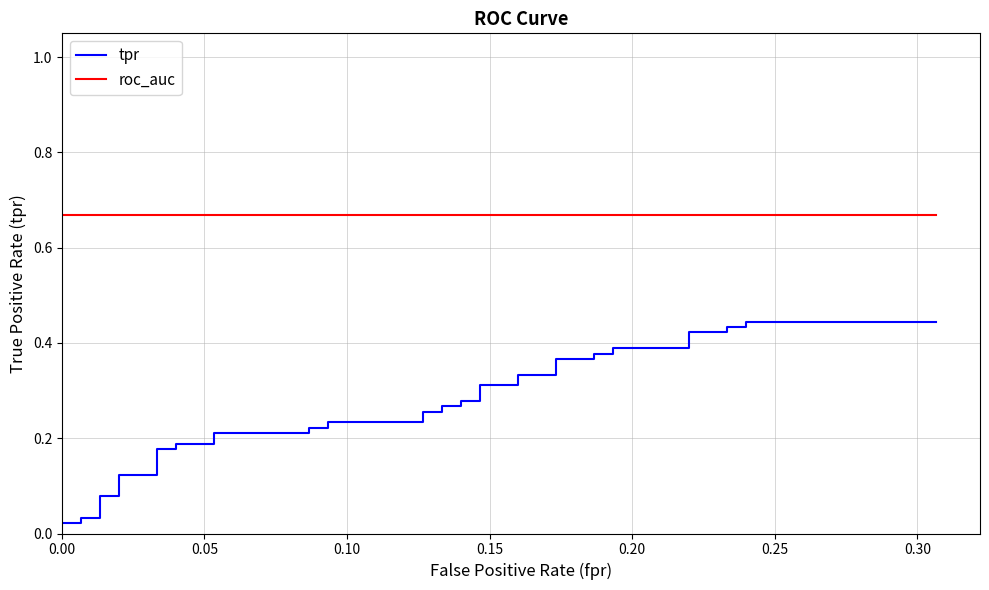

How many distinct data groups are displayed?

2